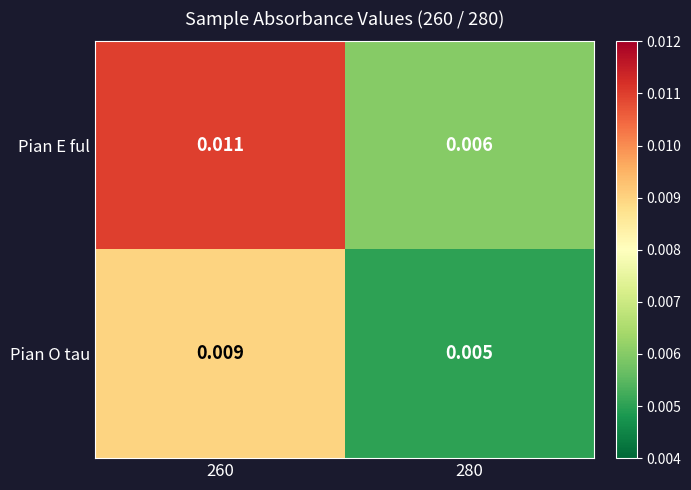

Is the value of Pian O tau at 280 greater than the value of Pian E ful at 260?

No